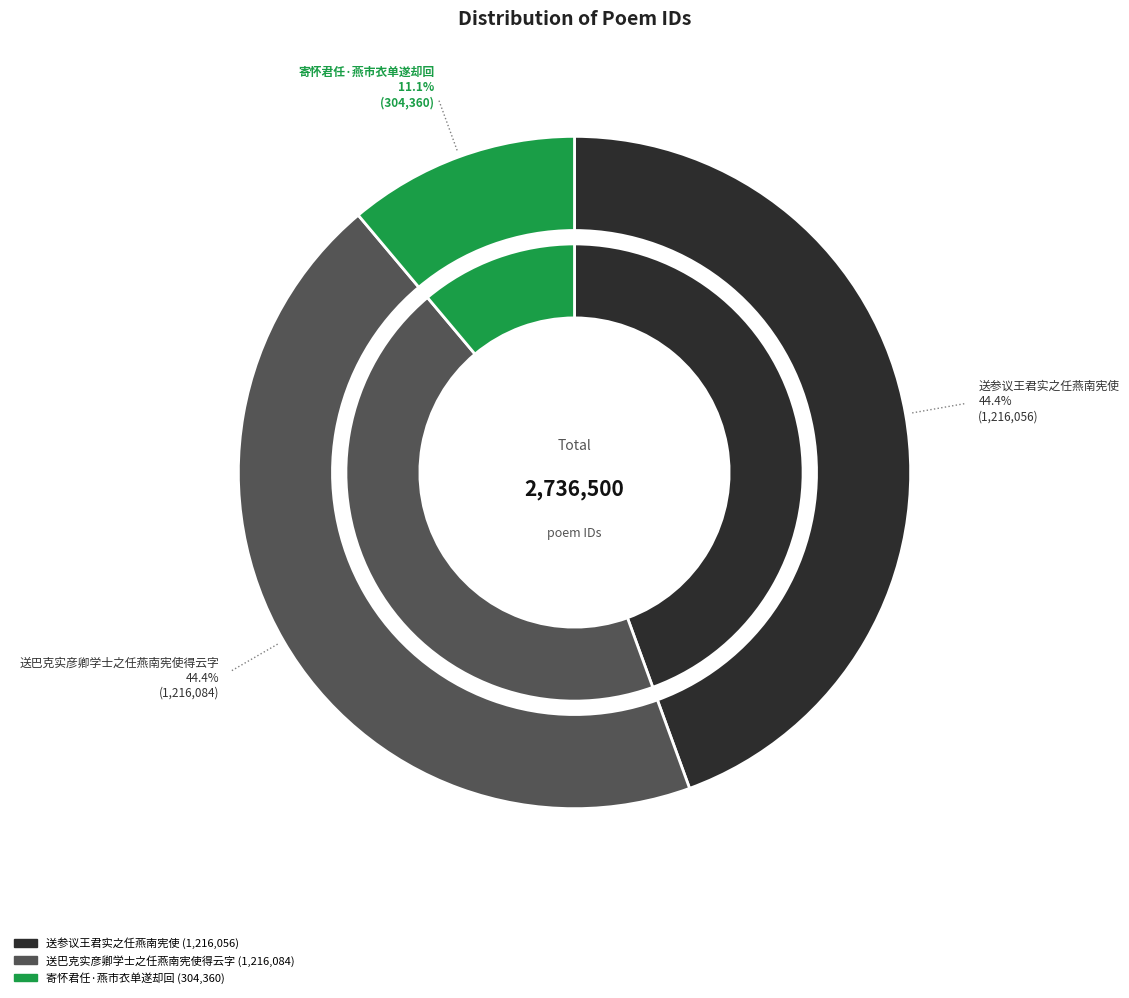

To the nearest percent, what percentage of the pie is 送参议王君实之任燕南宪使?

44%